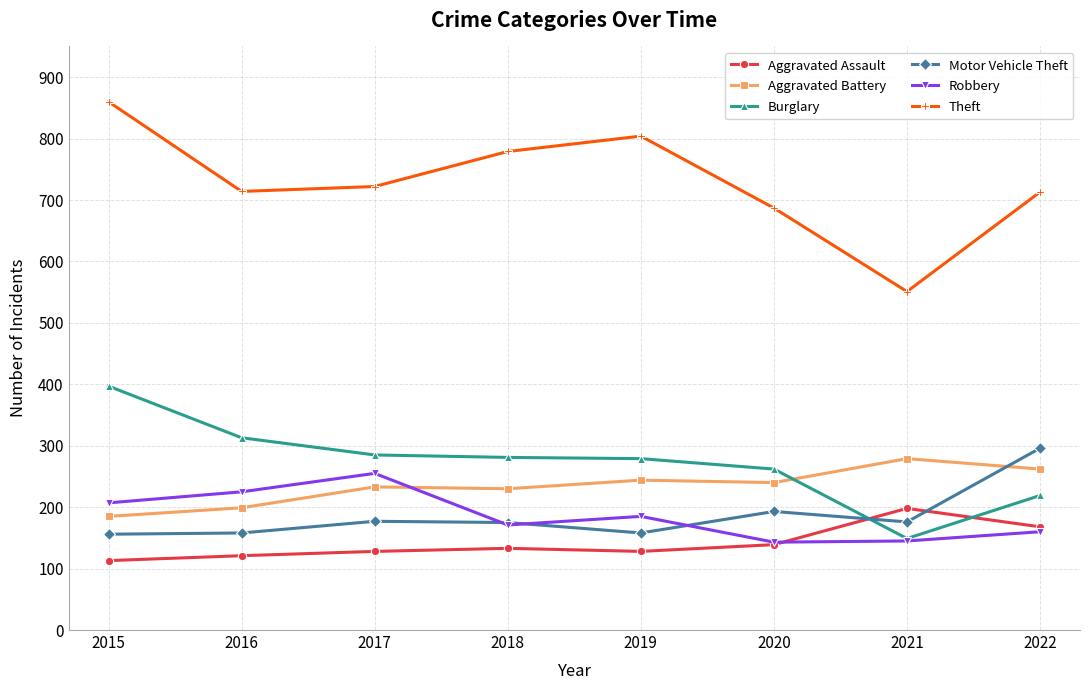

At which category does the chart reach its minimum across all series?

2015